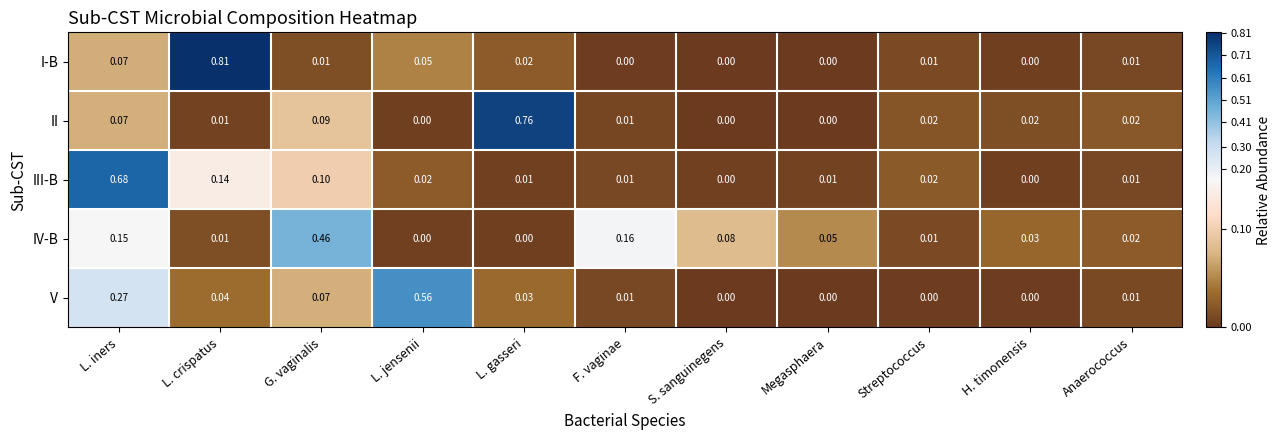

At which category is the sum across all series the highest?

L. iners